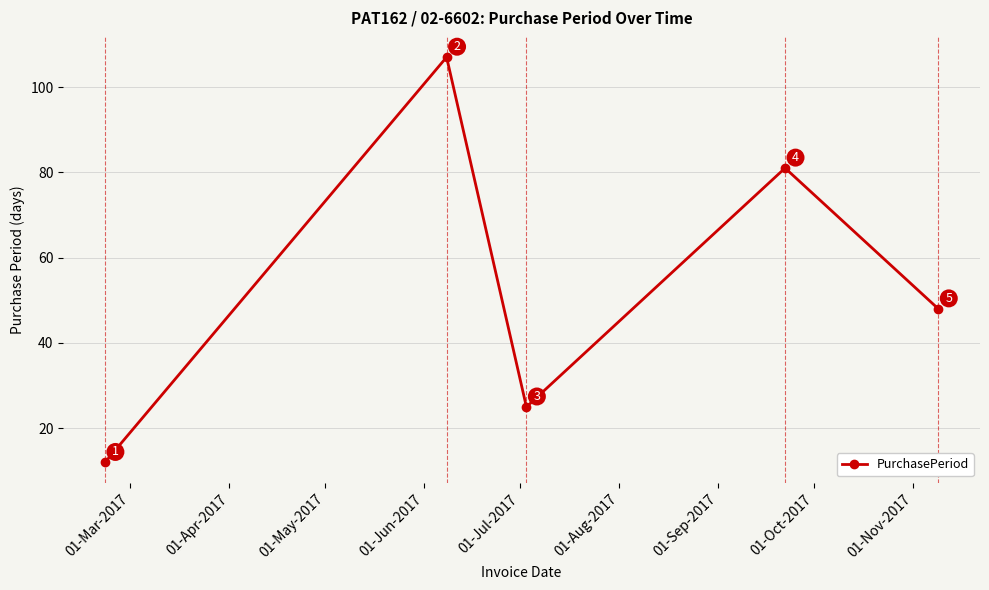

How many interior local peaks (higher than both neighbors) does the data have?

2